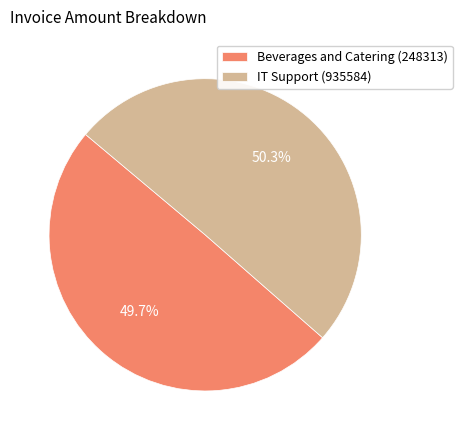

What is the ratio of the value at IT Support (935584) to the value at Beverages and Catering (248313)?

1.0